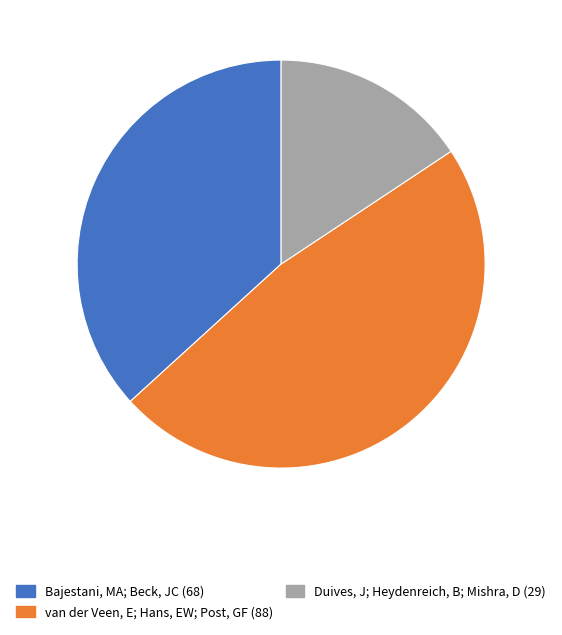

Approximately how many times larger is the value at Bajestani, MA; Beck, JC compared to Duives, J; Heydenreich, B; Mishra, D?

2.3